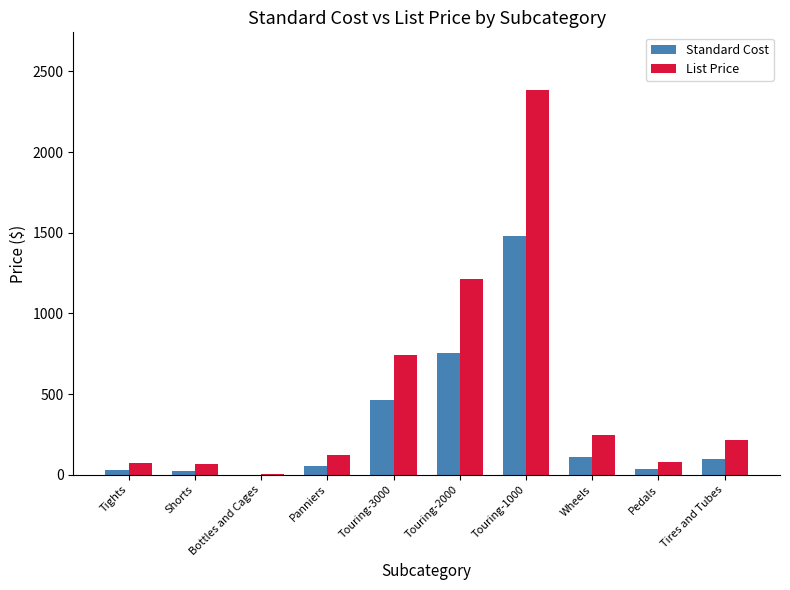

Which series has the largest total across all categories?

List Price